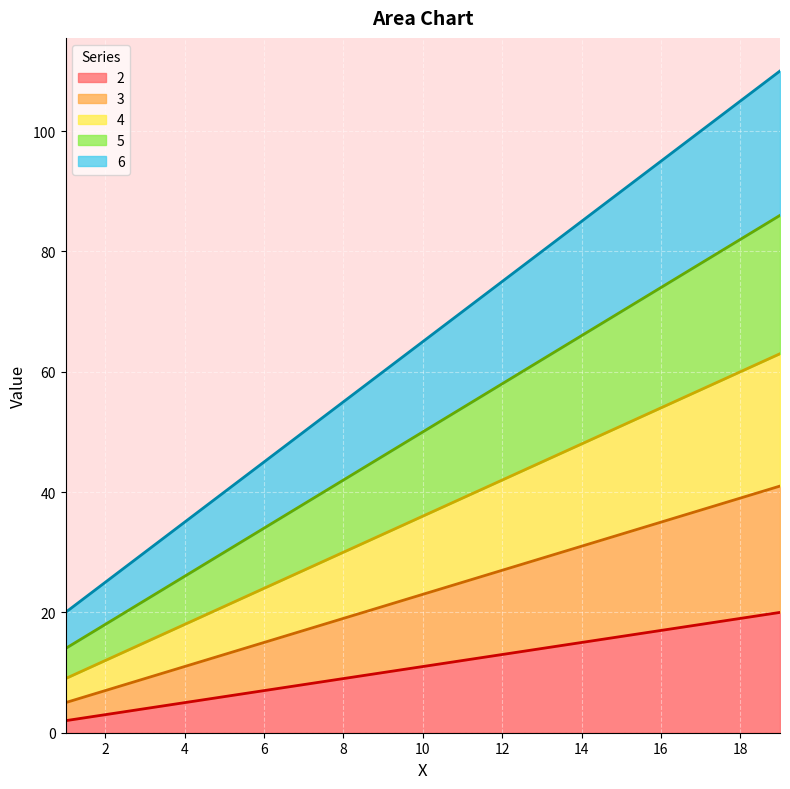

At which label does 6 first exceed 80?

19